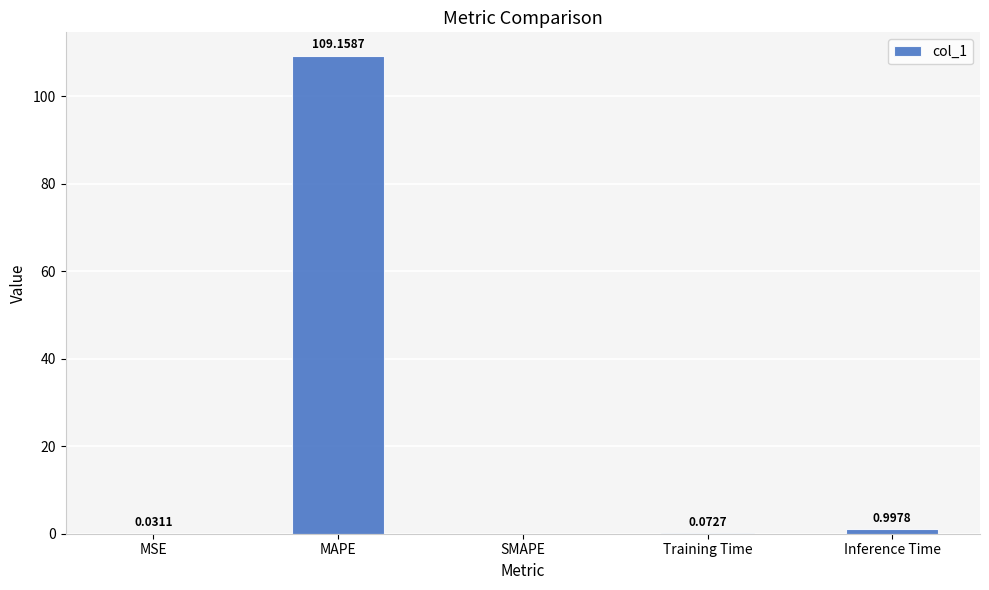

Does the chart contain stacked bars?

No